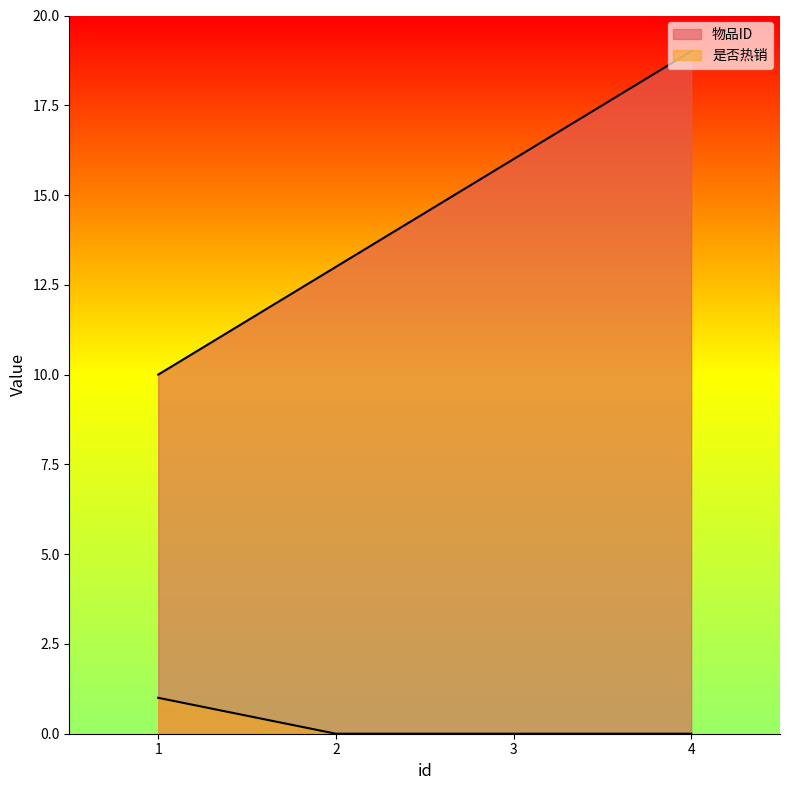

How many data points does each series have?

4